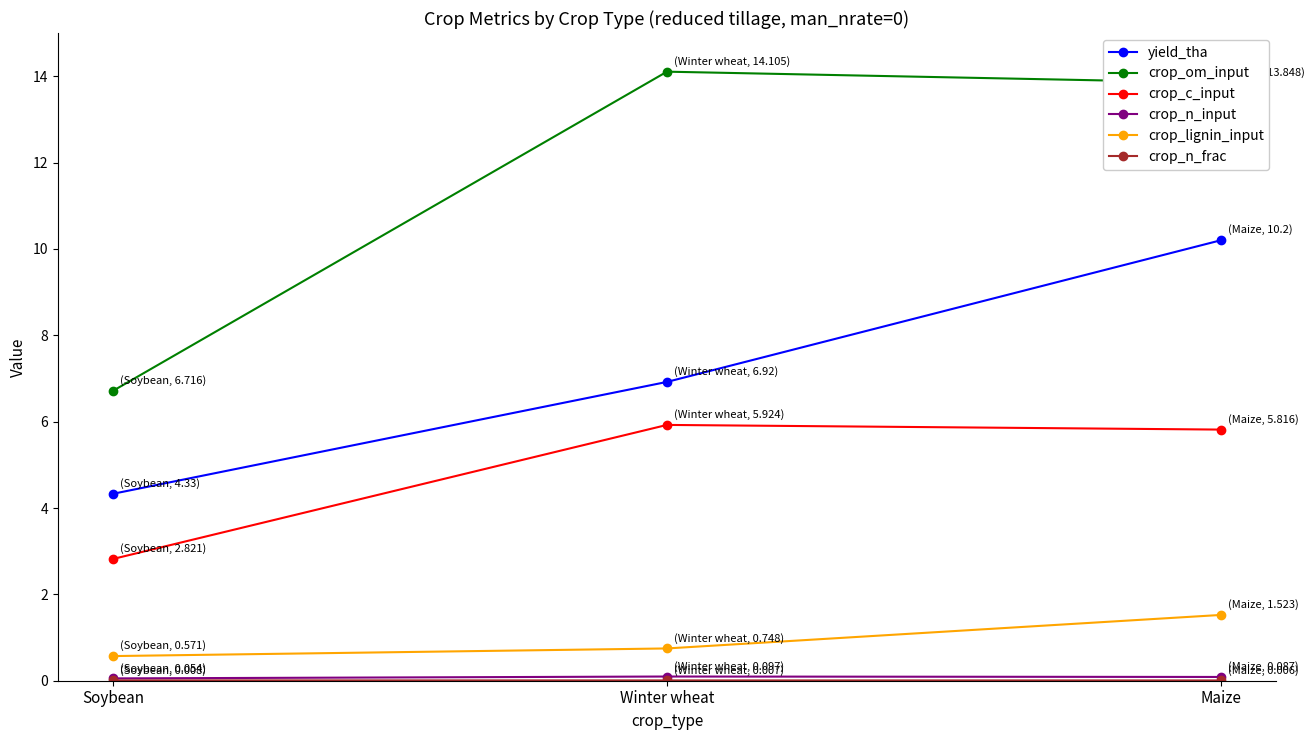

Rank the categories by crop_om_input value from lowest to highest.

Soybean, Maize, Winter wheat